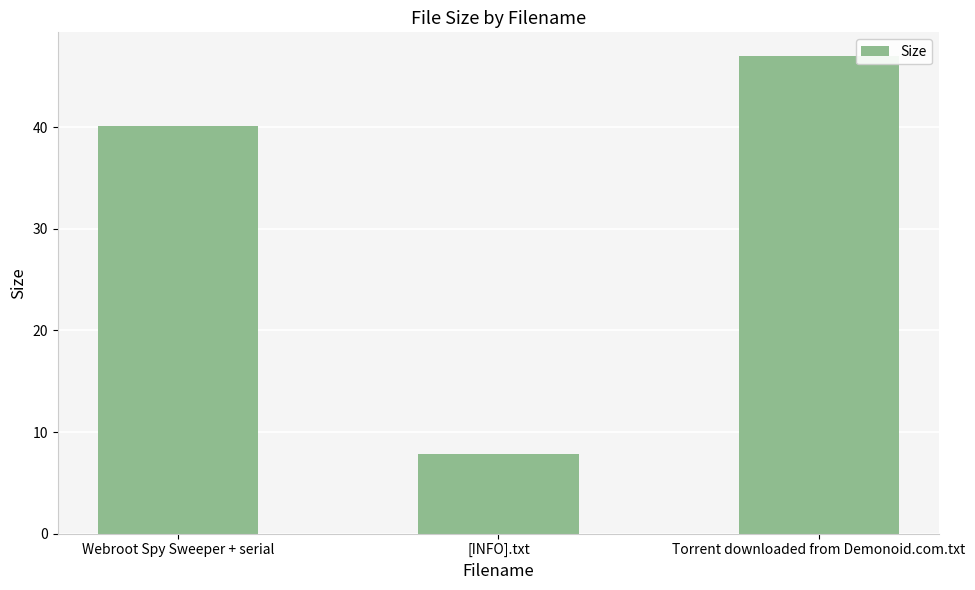

How many data points are above 40?

2